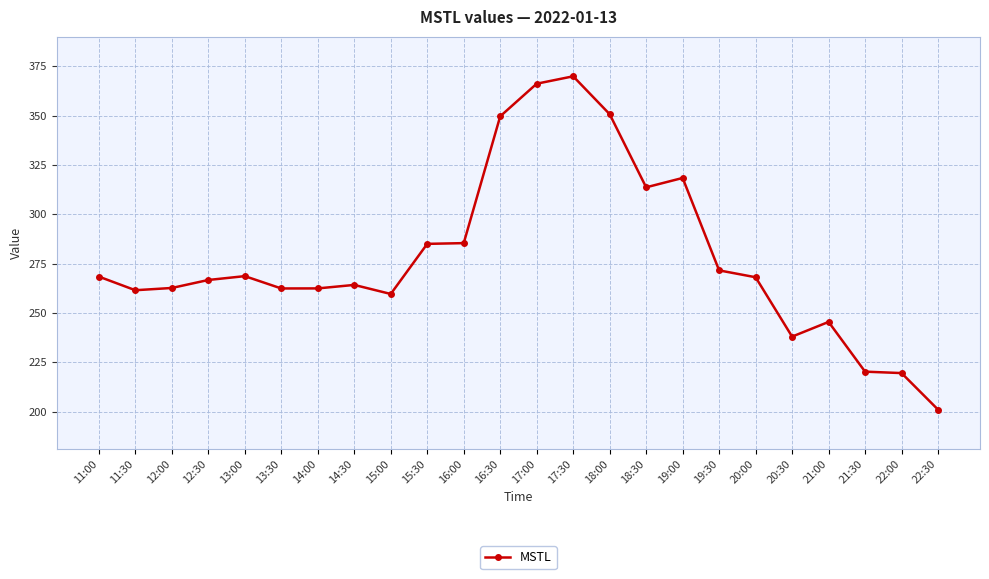

The value at 21:00 is 345.4. True or false?

False